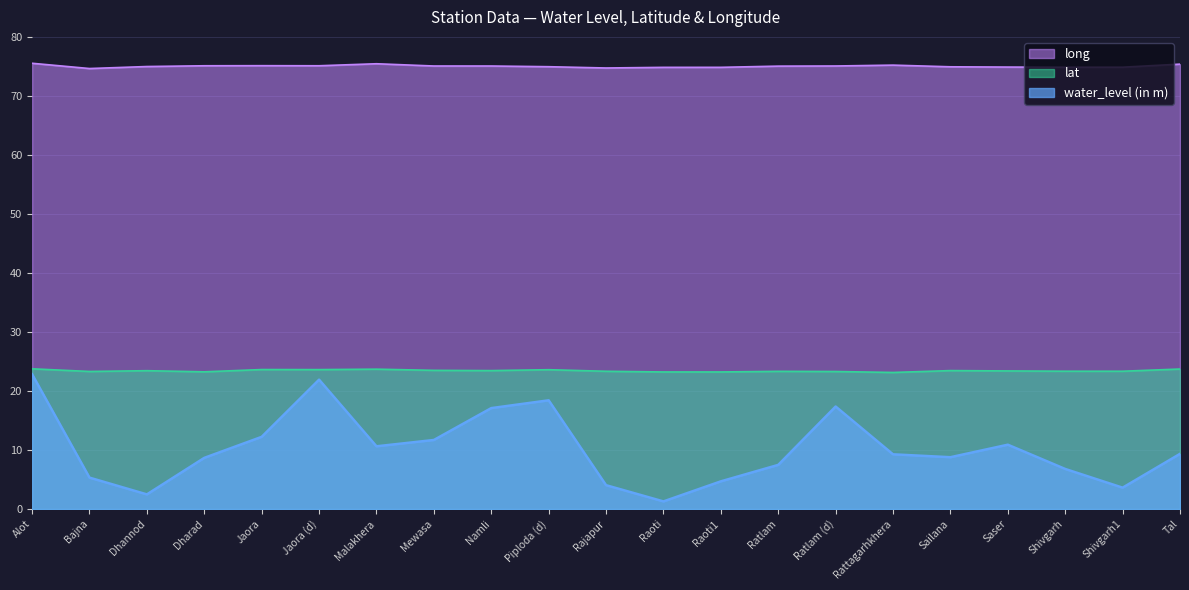

What is the sum of the long values at Ratlam (d) and Rattagarhkhera?

150.3